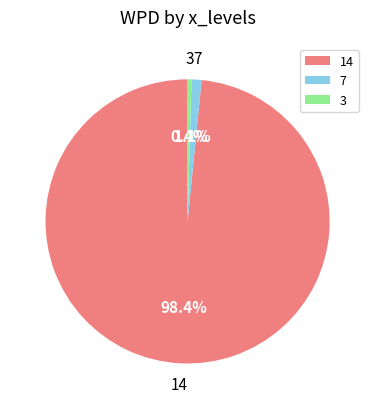

What is the smallest slice in the pie chart?

3